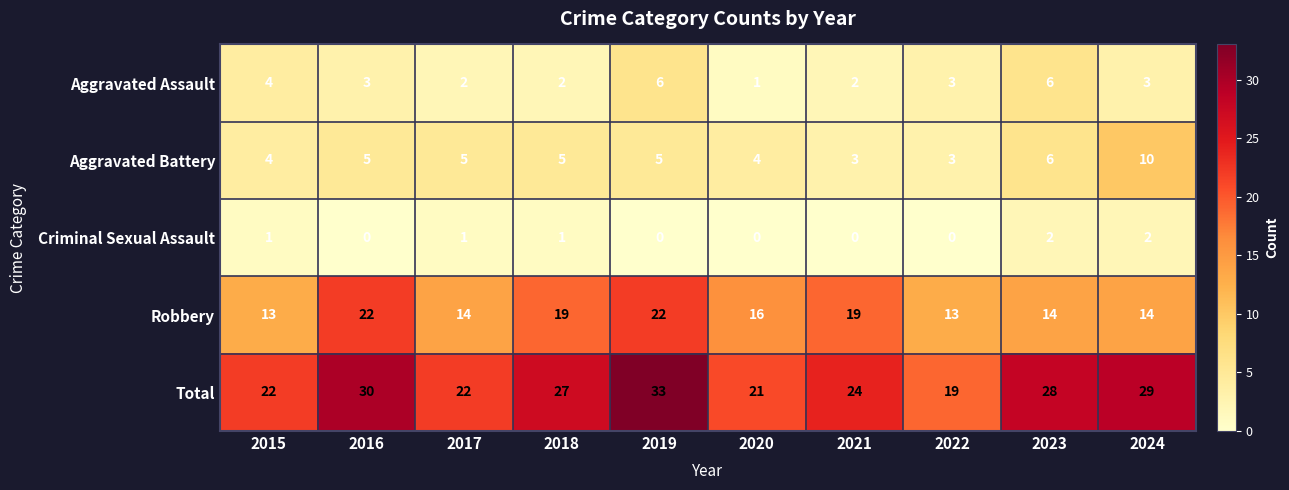

How many Robbery values are between 14 and 19?

6